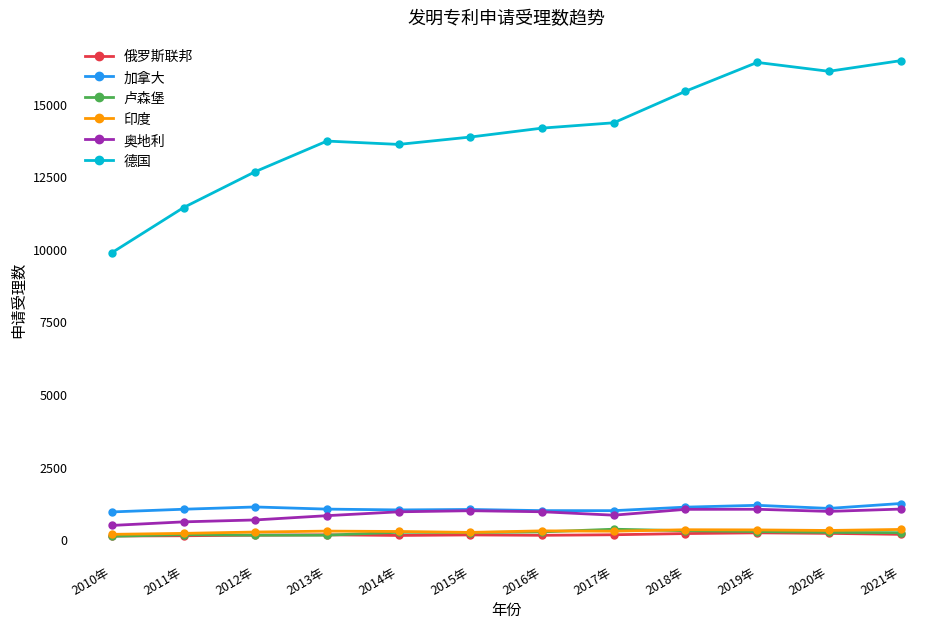

True or false: 奥地利 and 德国 cross at least once.

False